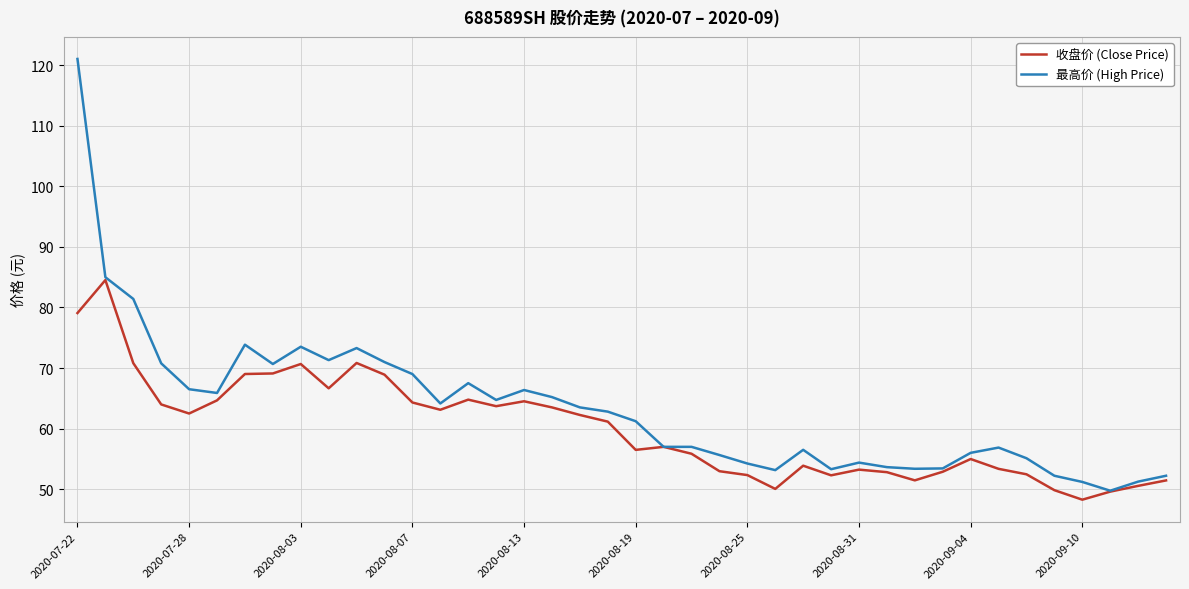

List the series in order of their peak value, lowest first.

收盘价 (Close Price), 最高价 (High Price)